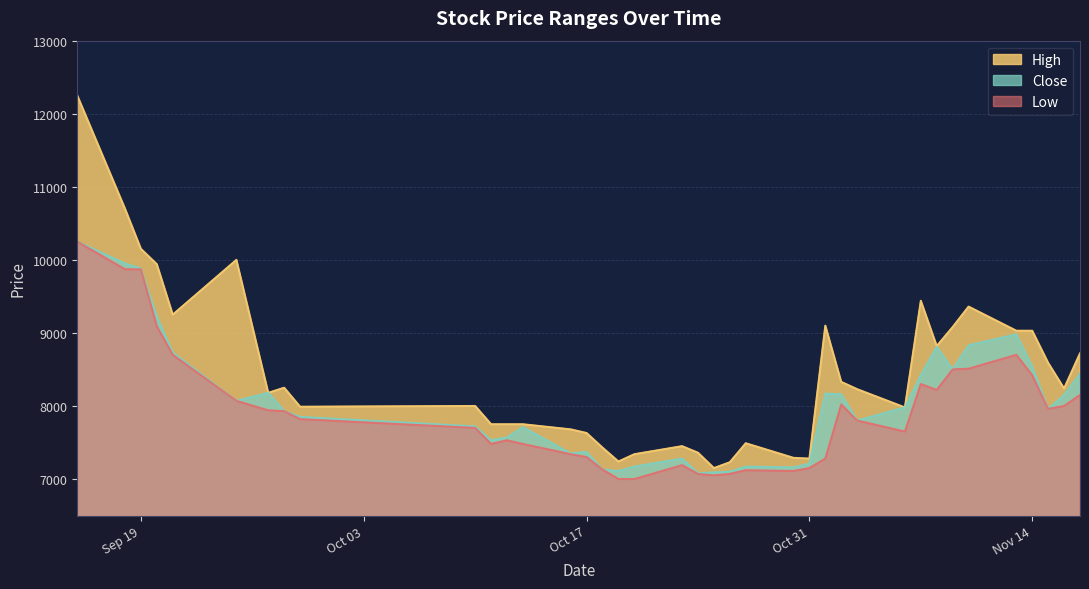

Which series has the largest range (max minus min)?

High